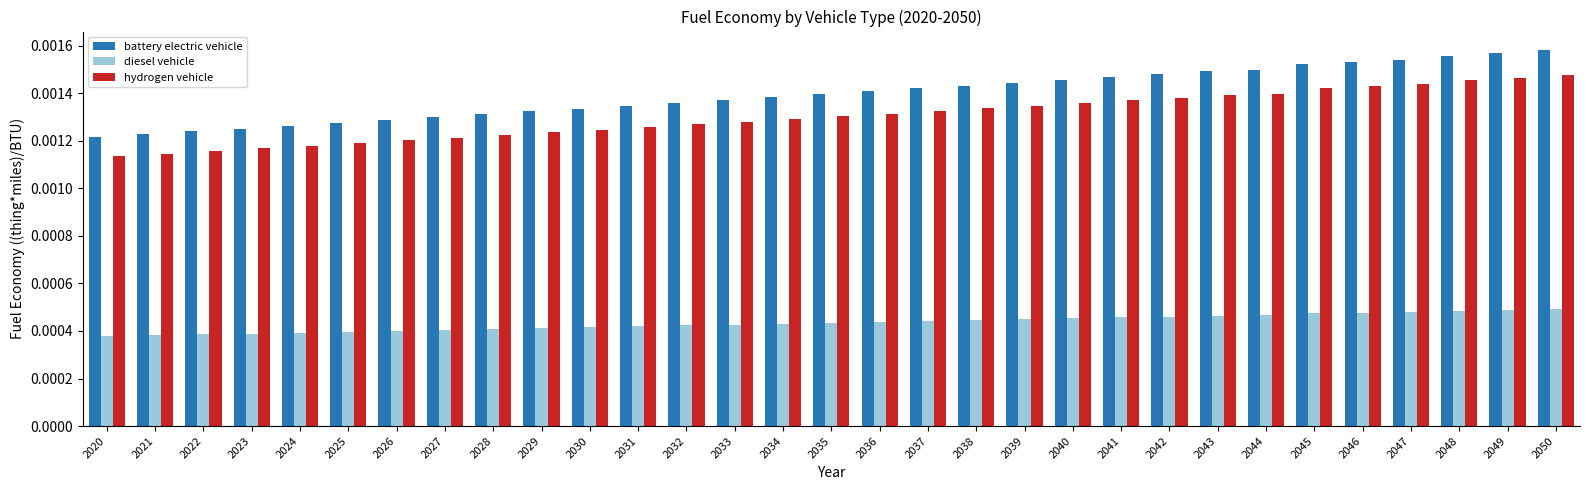

At how many categories does at least one series exceed 0?

31